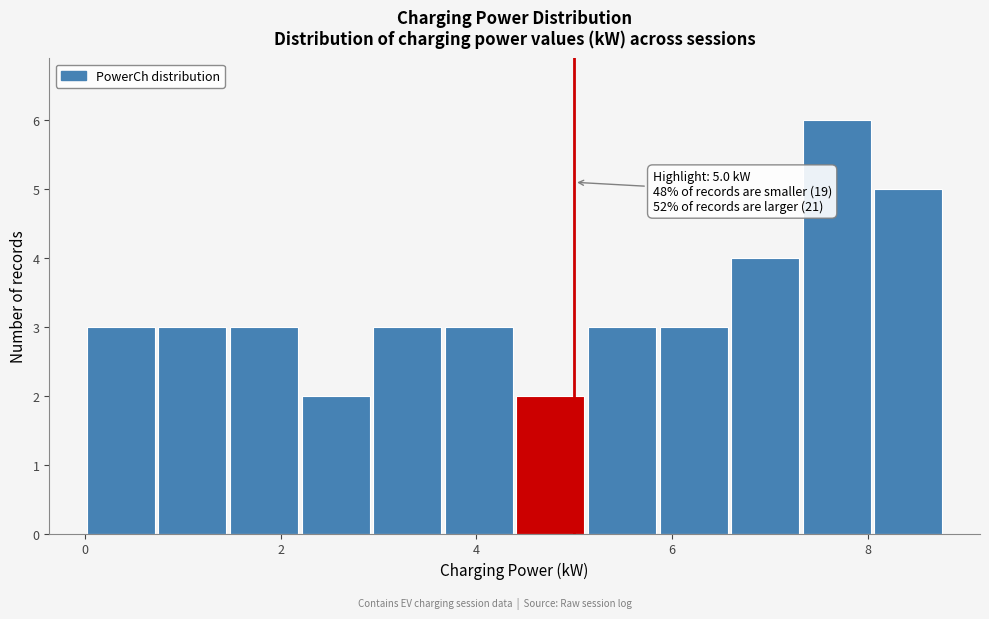

Around what value on the x-axis is the tallest bar? Give the approximate position of its centre, as read against the axis.

7.6